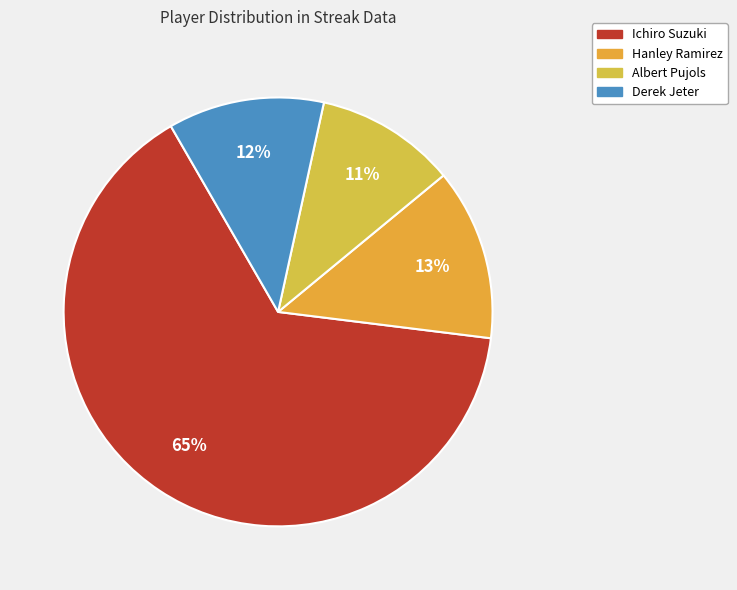

To the nearest percent, what is the average slice percentage?

25%